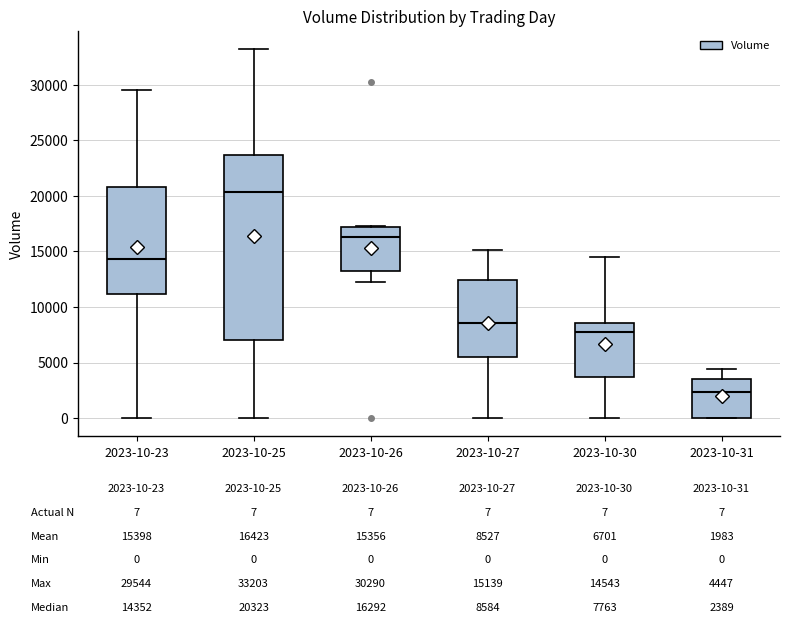

Which box's median line is the highest?

2023-10-25